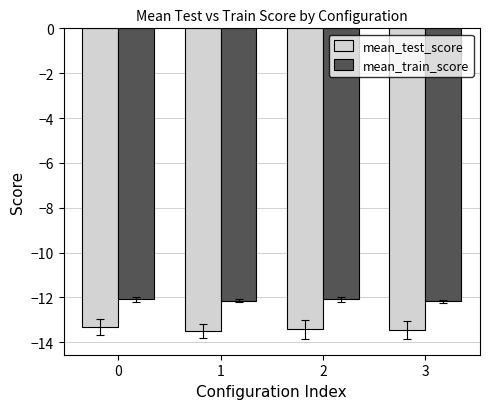

What is the difference between the highest and lowest values at 0?

1.2